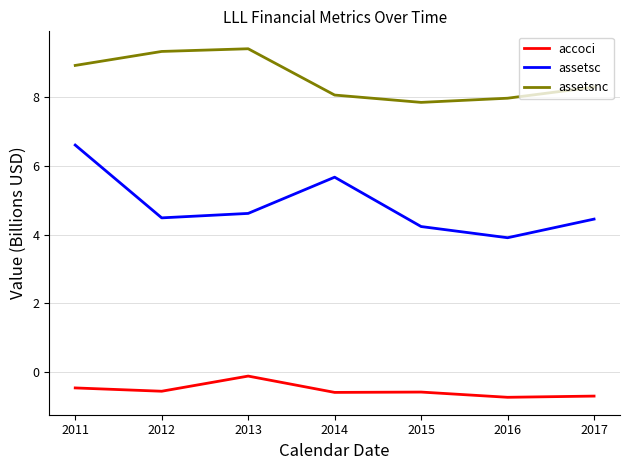

Which category has the highest value in the assetsc series?

2011